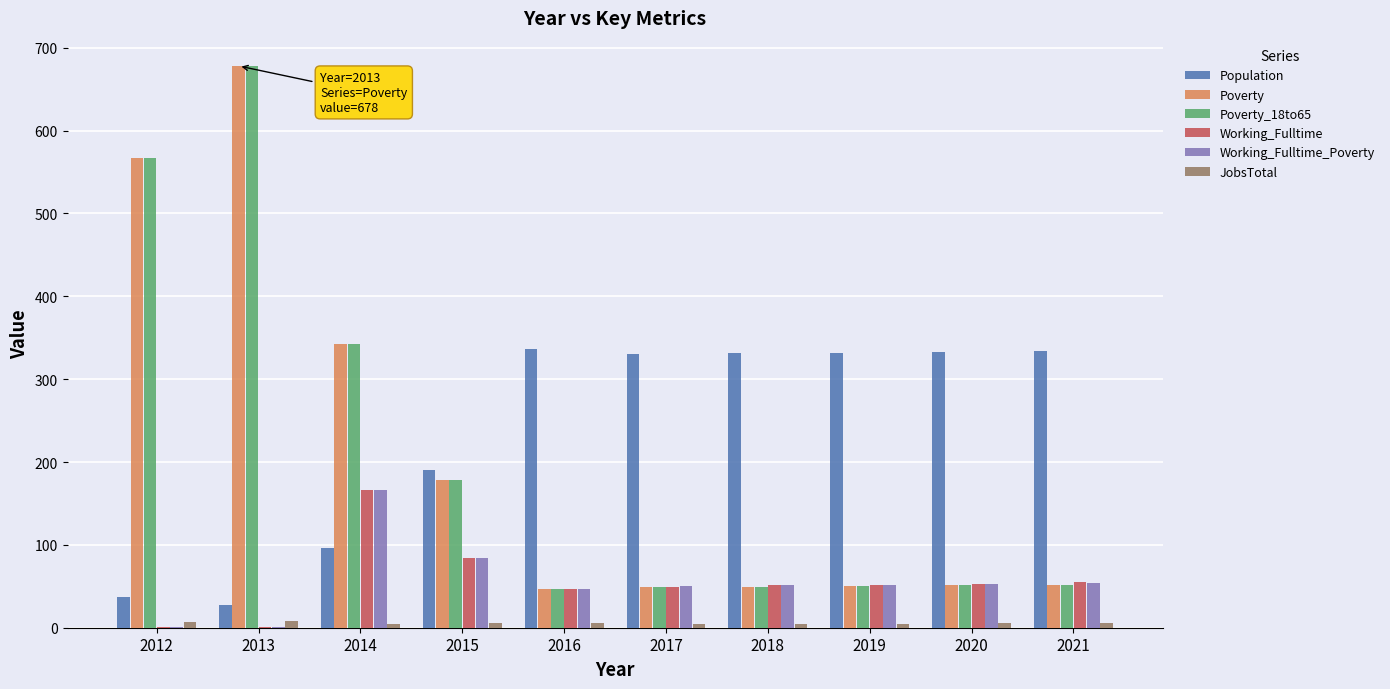

What is the maximum value shown in the chart?

678